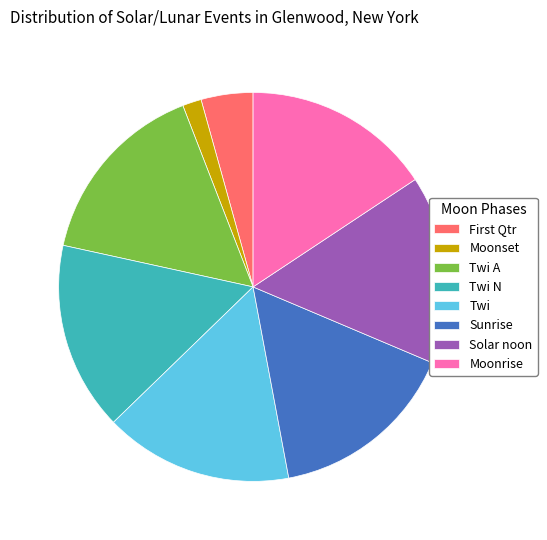

True or false: Twi A accounts for 1% of the total.

False